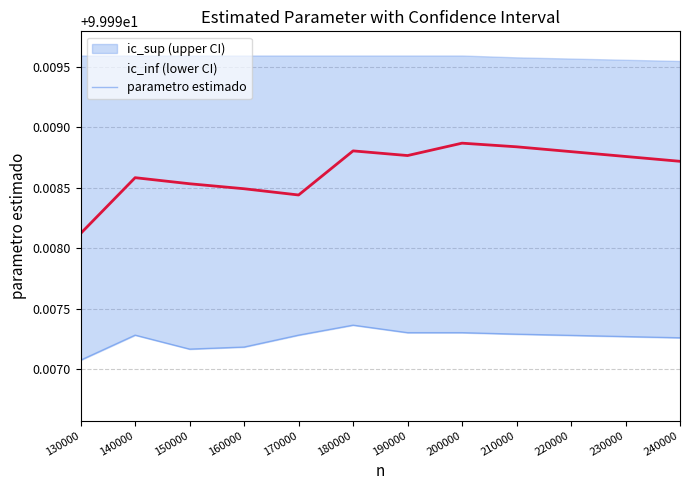

Which has a higher value, 170000 or 240000?

240000